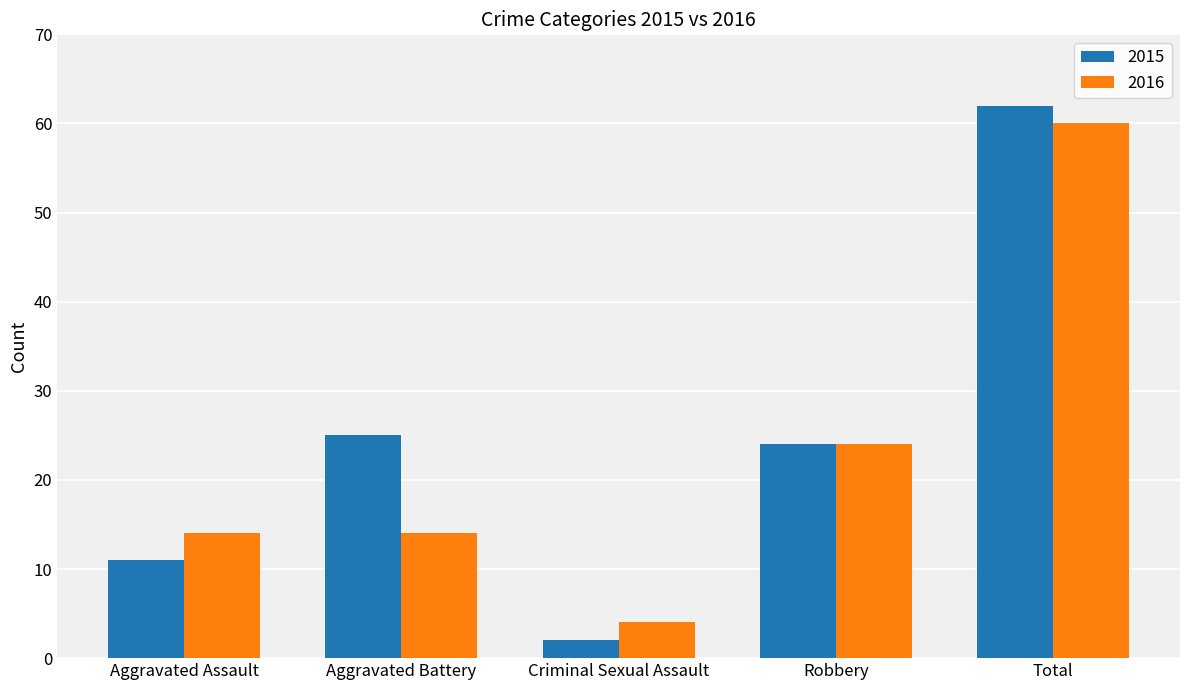

True or false: 2015 has a value of 3 at Aggravated Assault.

False